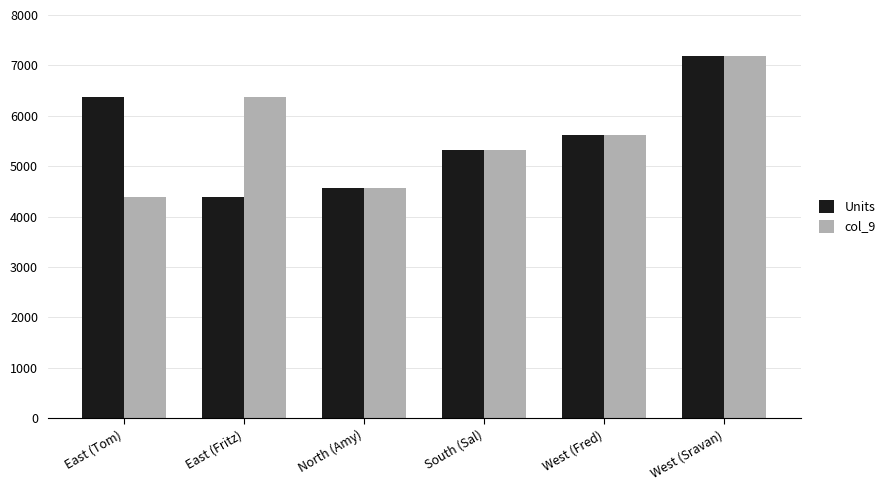

Which series changed the most between East (Tom) and North (Amy)?

Units